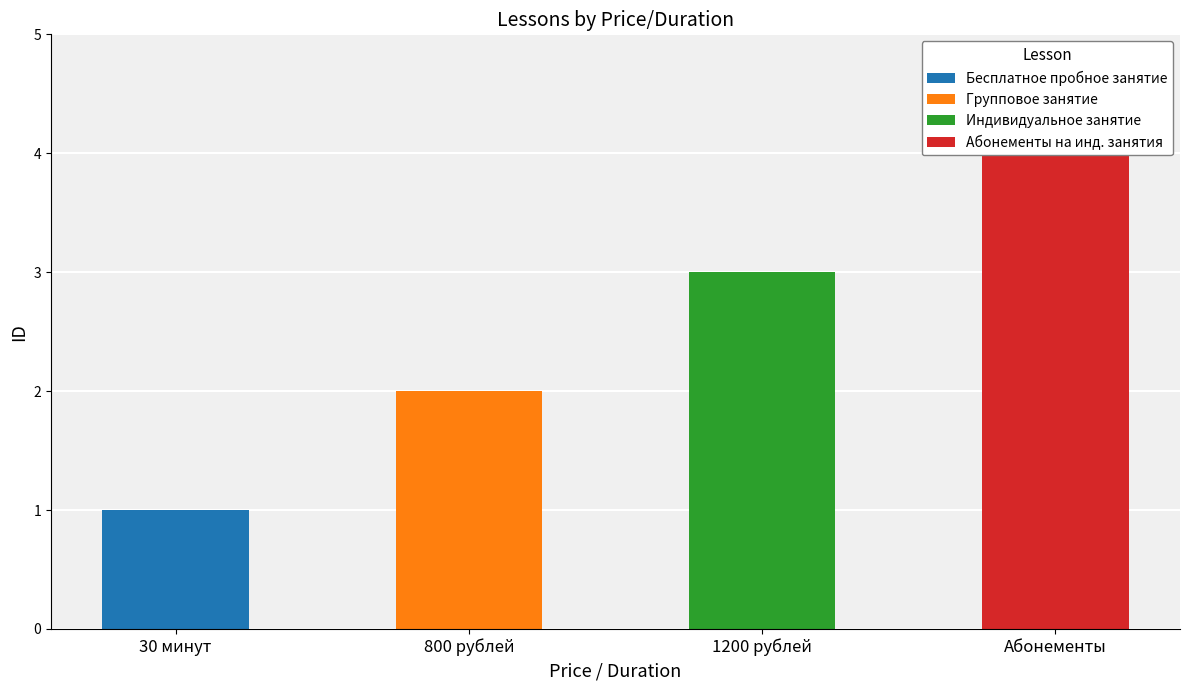

What is the value of the 1st bar from the left?

1